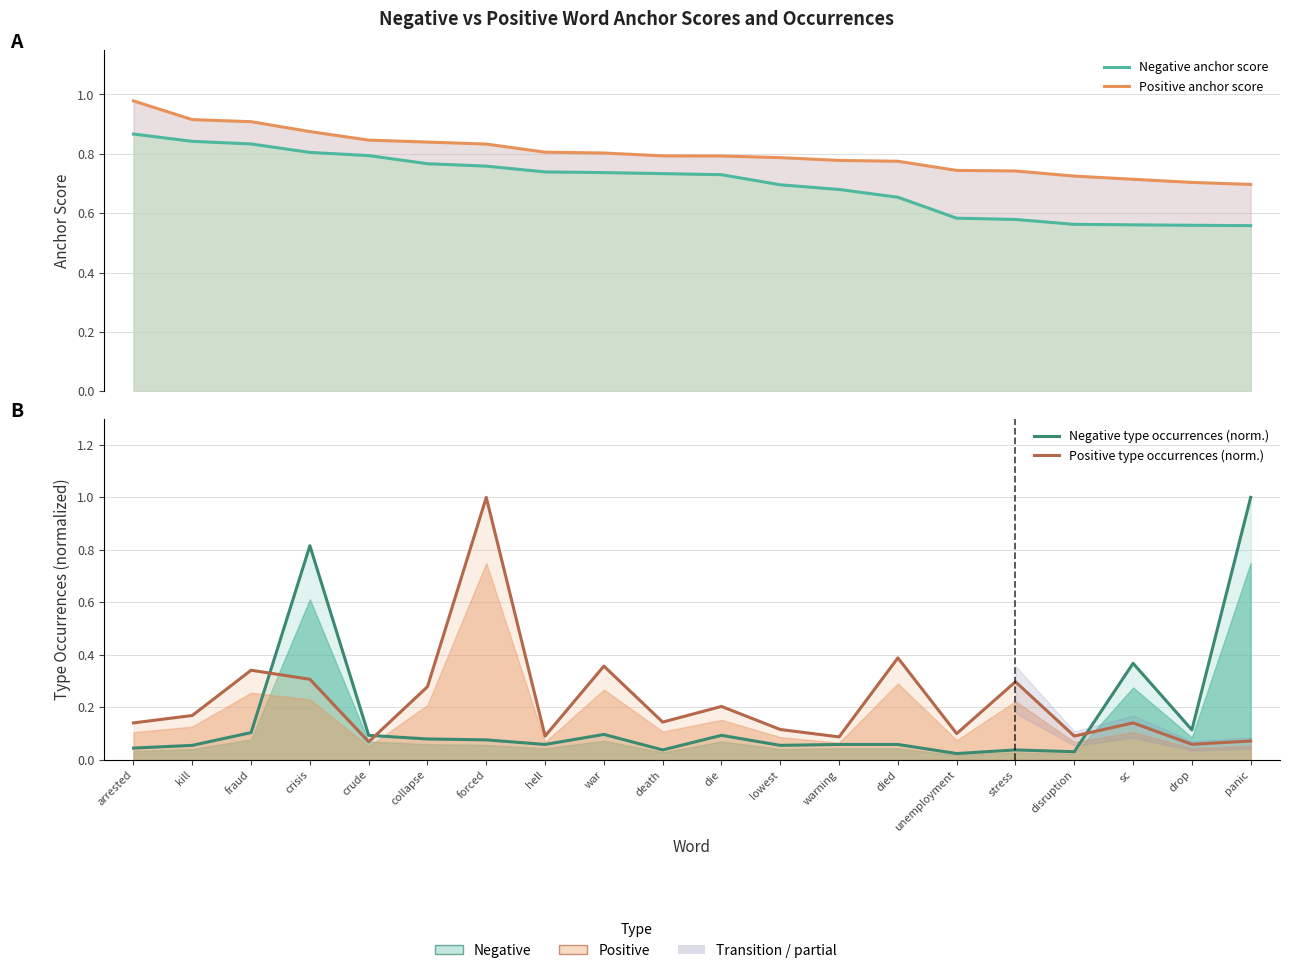

List the labels in order of Positive anchor score value, largest first.

arrested, kill, fraud, crisis, crude, collapse, forced, hell, war, death, die, lowest, warning, died, unemployment, stress, disruption, sc, drop, panic